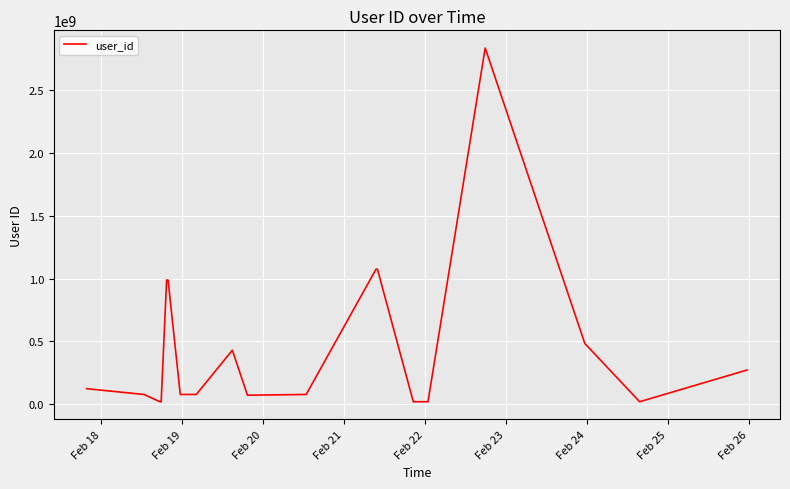

What is the maximum value shown in the chart?

2836908360